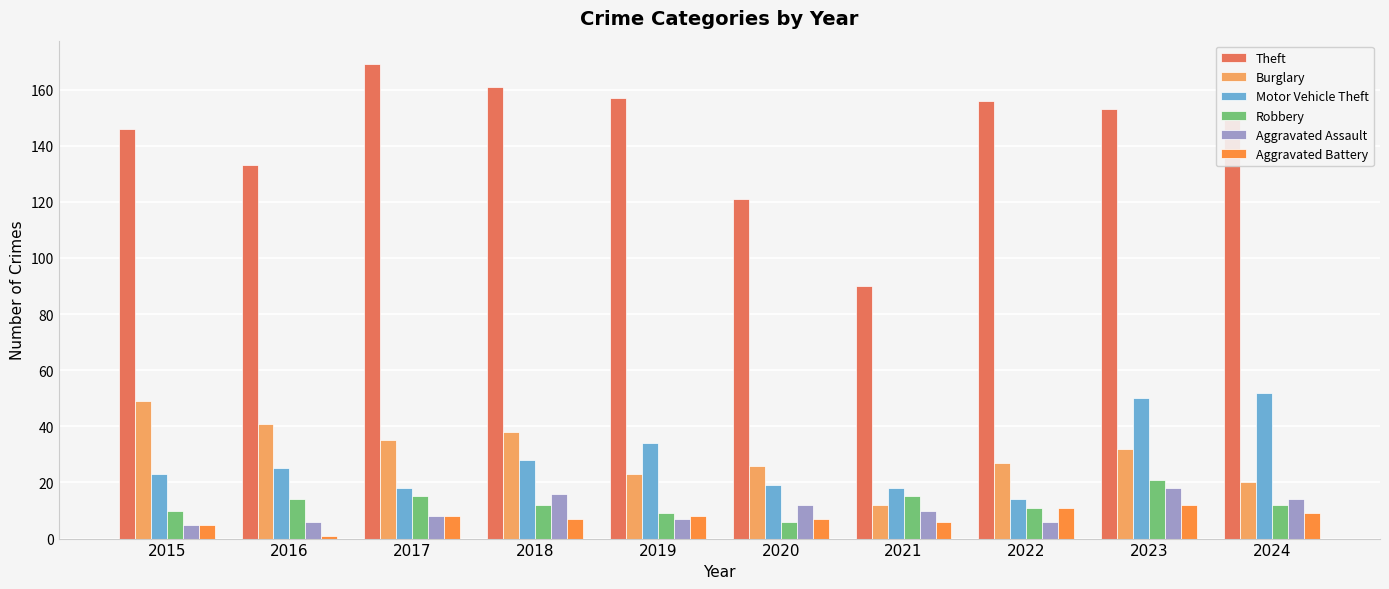

What is the sum of all Aggravated Assault values?

102